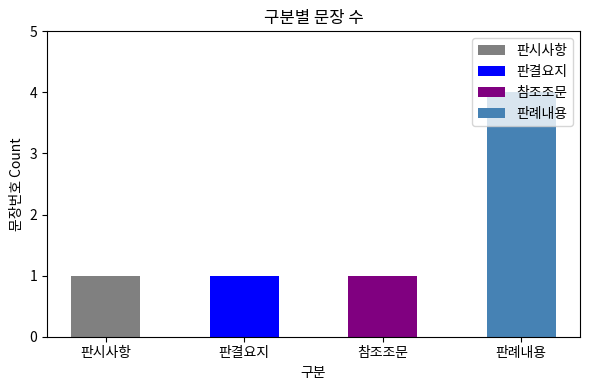

The chart shows a value of 1 at 판시사항. True or false?

True